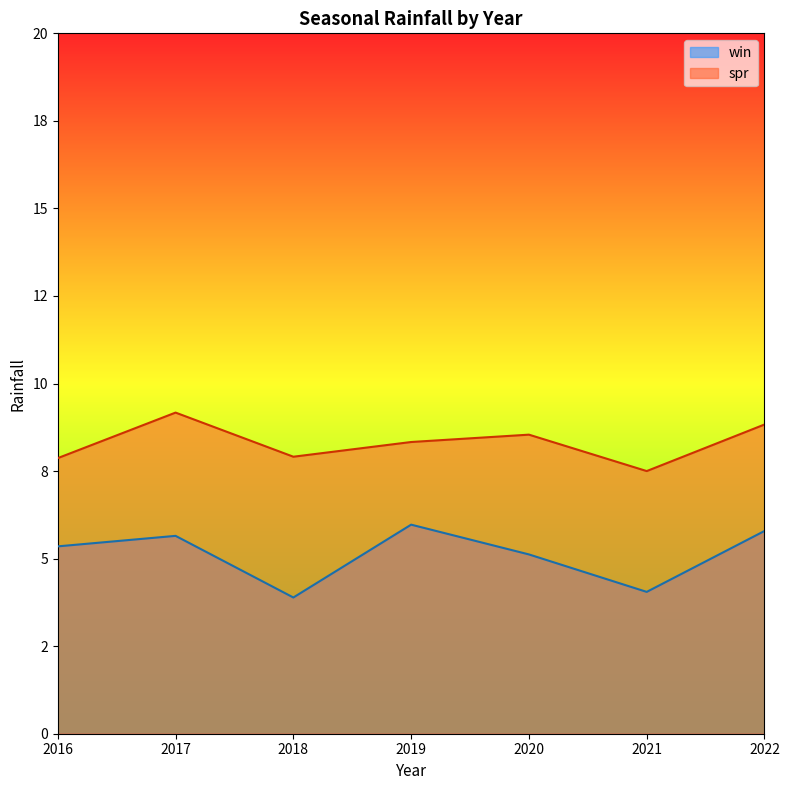

Reading right to left, extract all data points from this chart.

win: 2022=5.8	2021=4.0	2020=5.1	2019=6.0	2018=3.9	2017=5.7	2016=5.3
spr: 2022=8.8	2021=7.5	2020=8.5	2019=8.3	2018=7.9	2017=9.2	2016=7.9